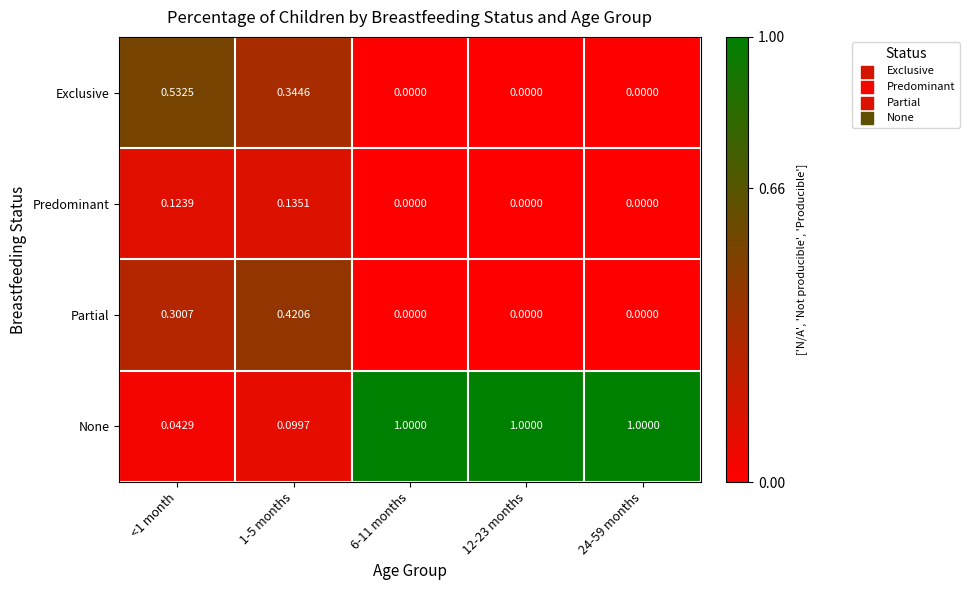

At <1 month, list the series in order from smallest to largest.

None, Predominant, Partial, Exclusive